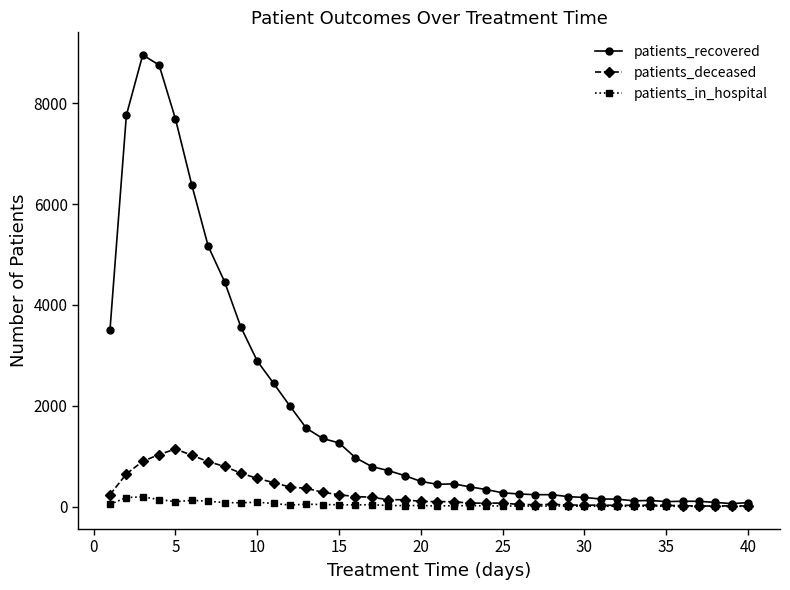

What is the greatest value displayed?

8957